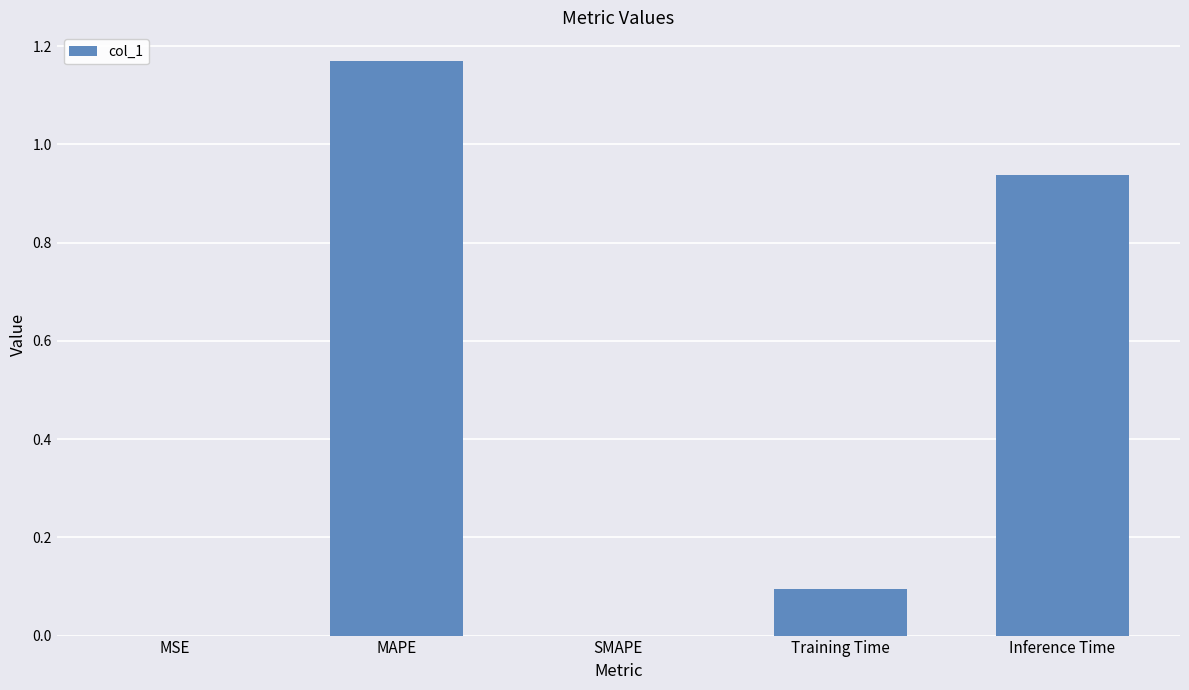

What is the average value?

0.4